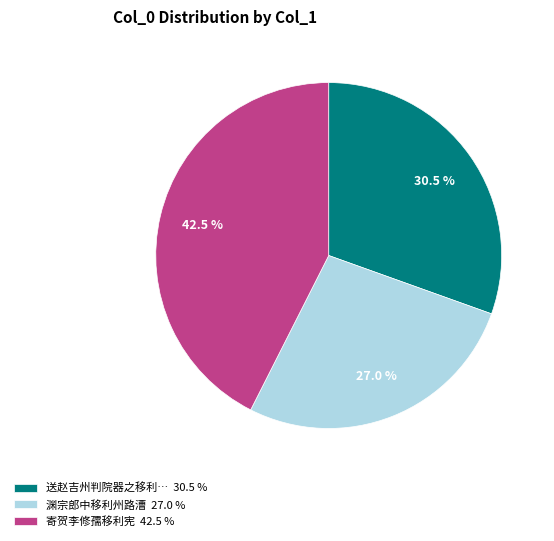

How many segments does this pie chart have?

3